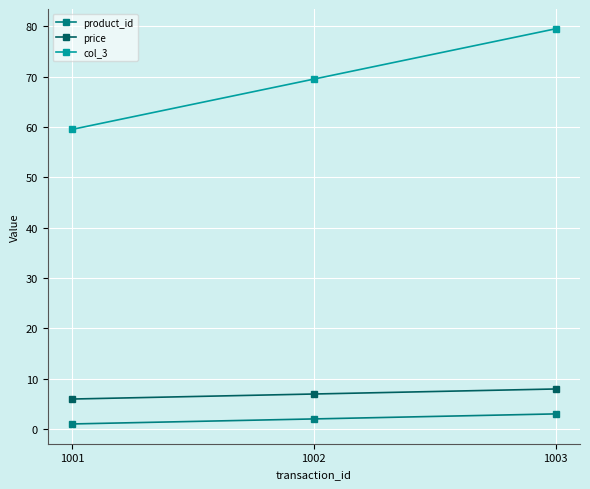

What is the average value of the price series?

7.0